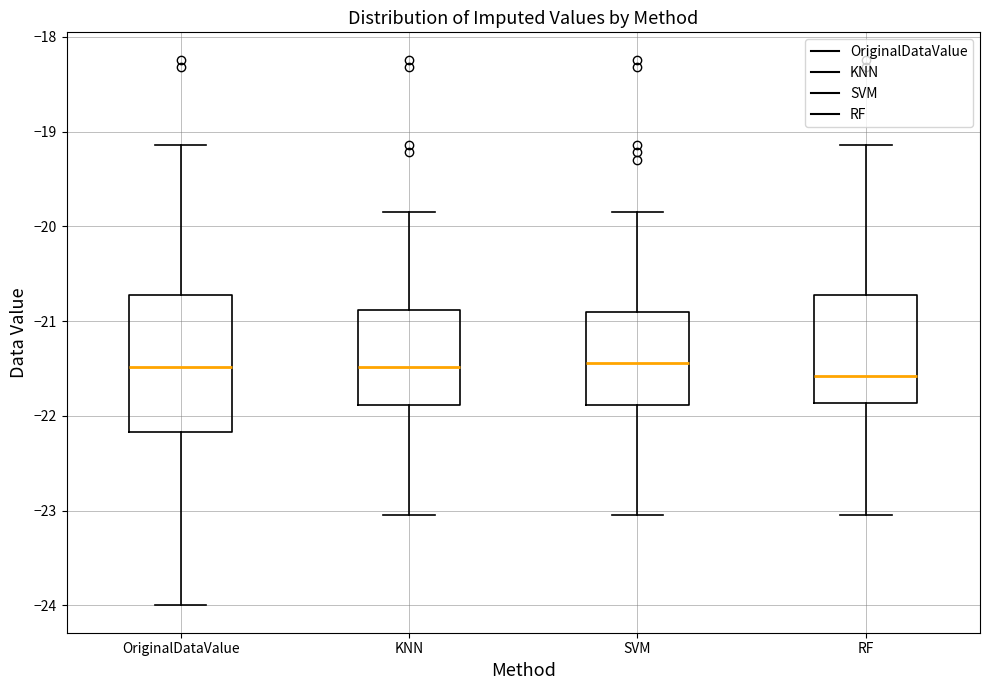

Comparing the boxes themselves (not the whiskers), which one is the tallest?

OriginalDataValue